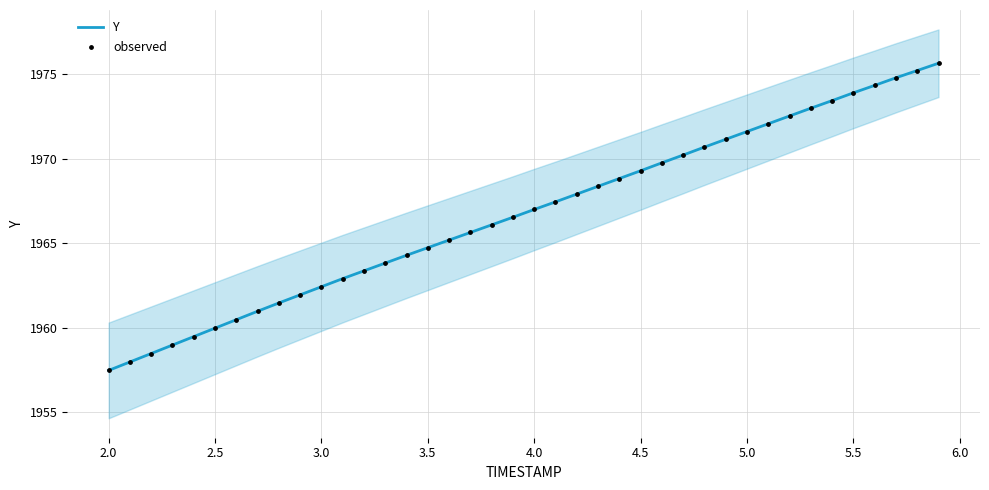

The value of Y at 2.5 is 1960.0. True or false?

True